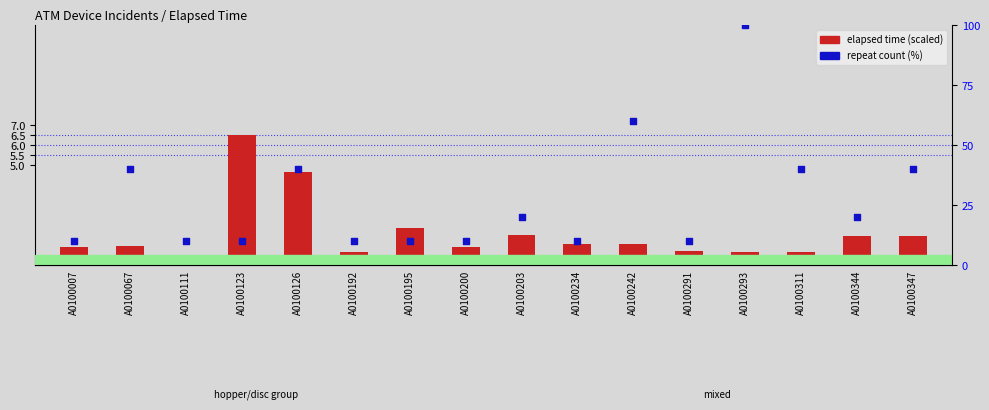

At which category is the sum across all series the highest?

A0100293